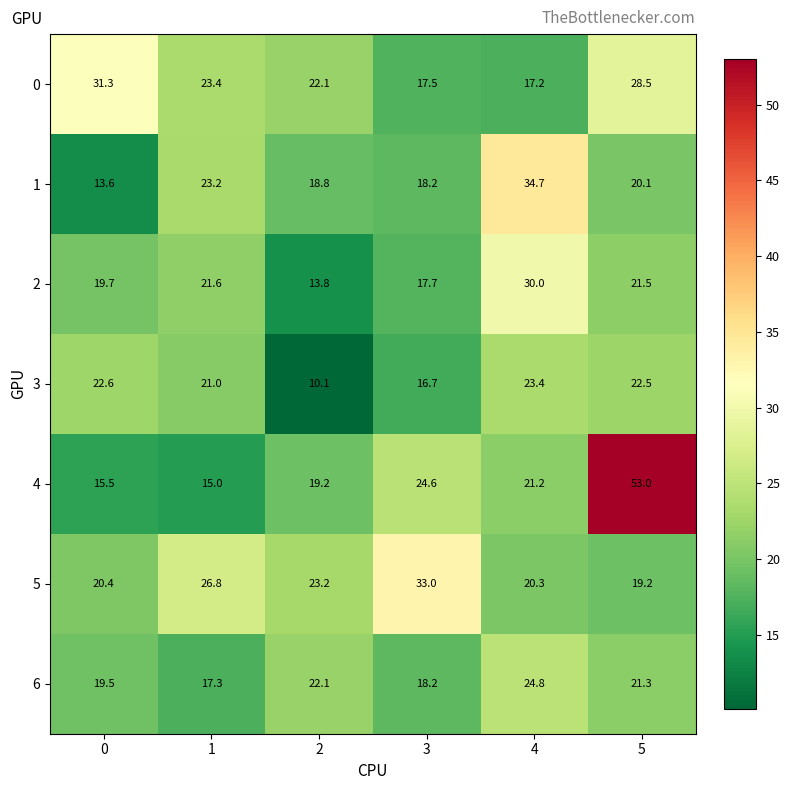

What is the minimum value shown in the chart?

10.1